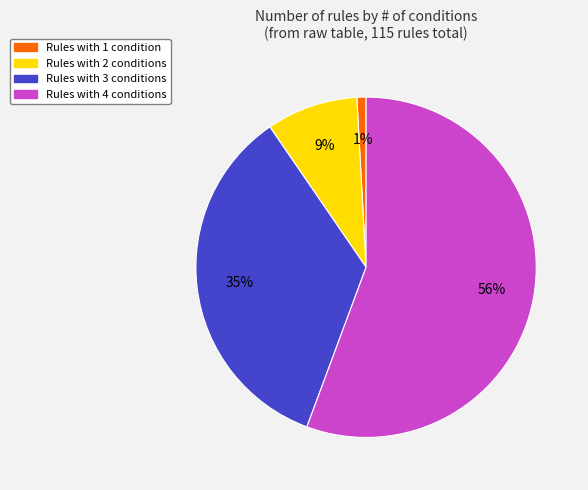

Does any single category account for the majority?

Yes